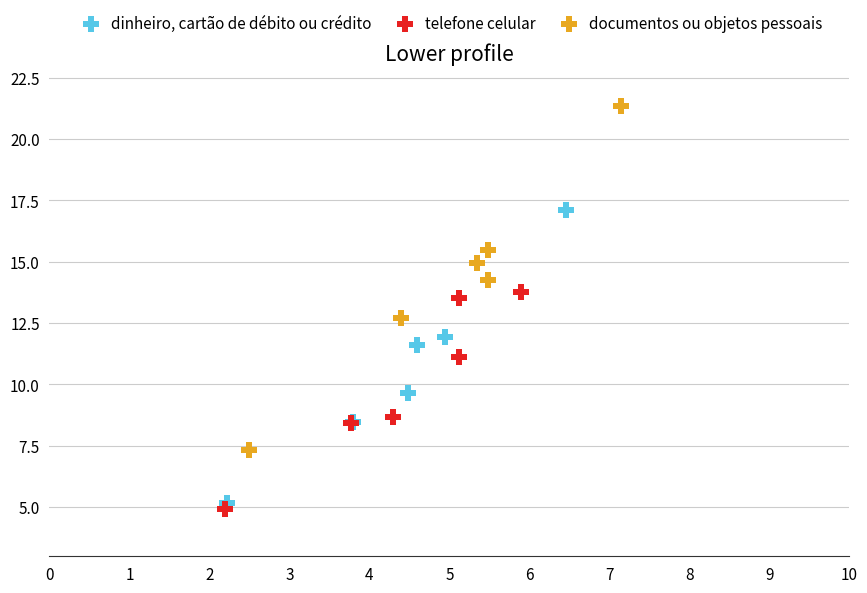

Which series has the largest Y range (max minus min)?

documentos ou objetos pessoais